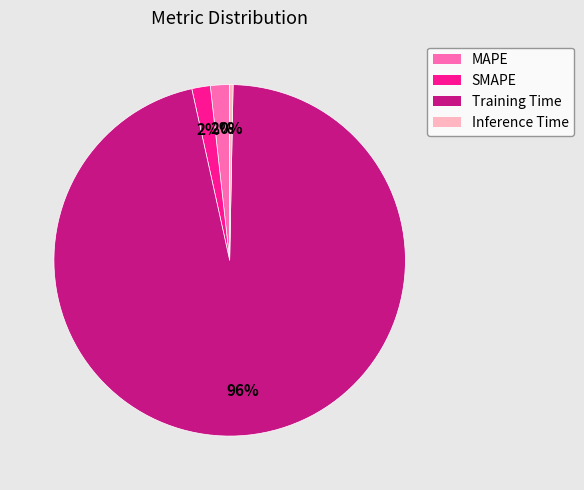

Count the number of slices in the pie.

4